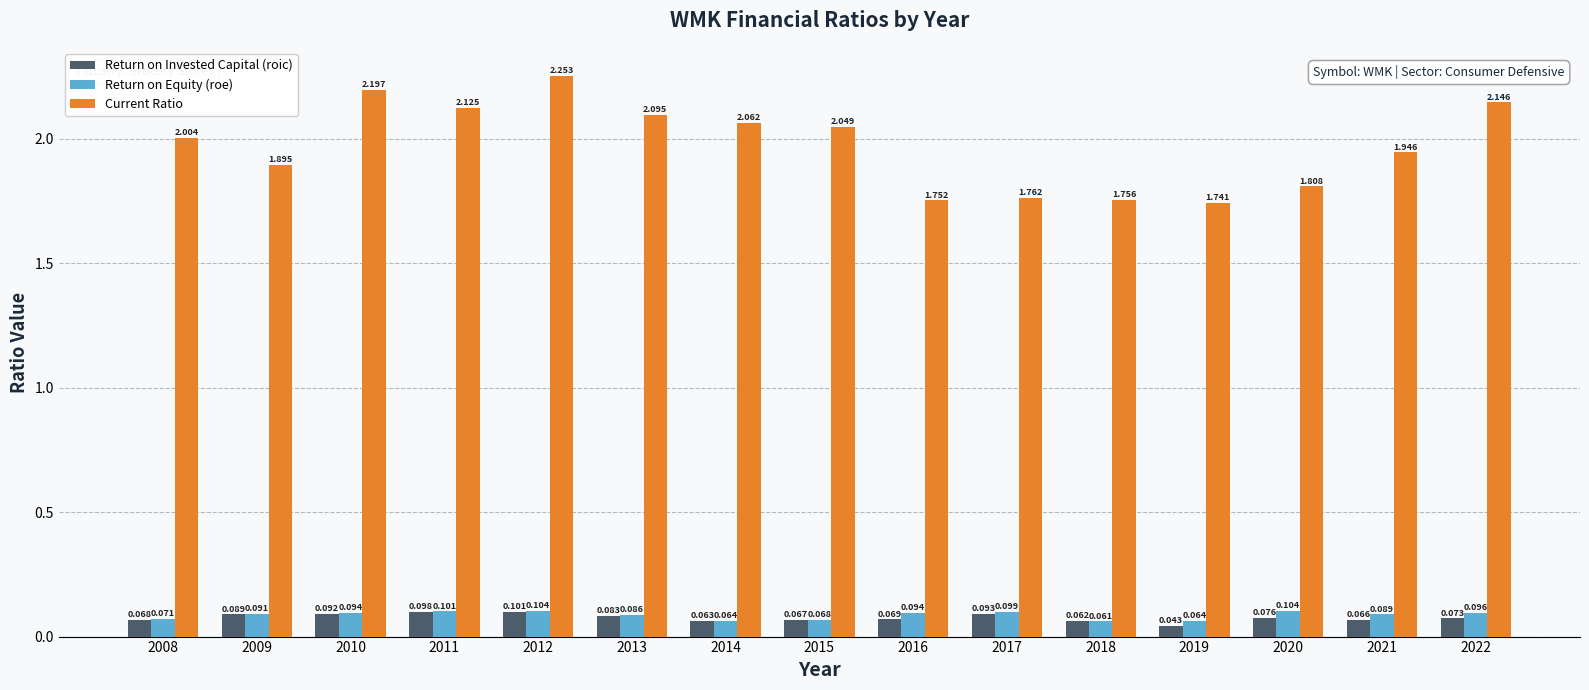

Rank the series at 2017 from lowest to highest value.

Return on Invested Capital (roic), Return on Equity (roe), Current Ratio